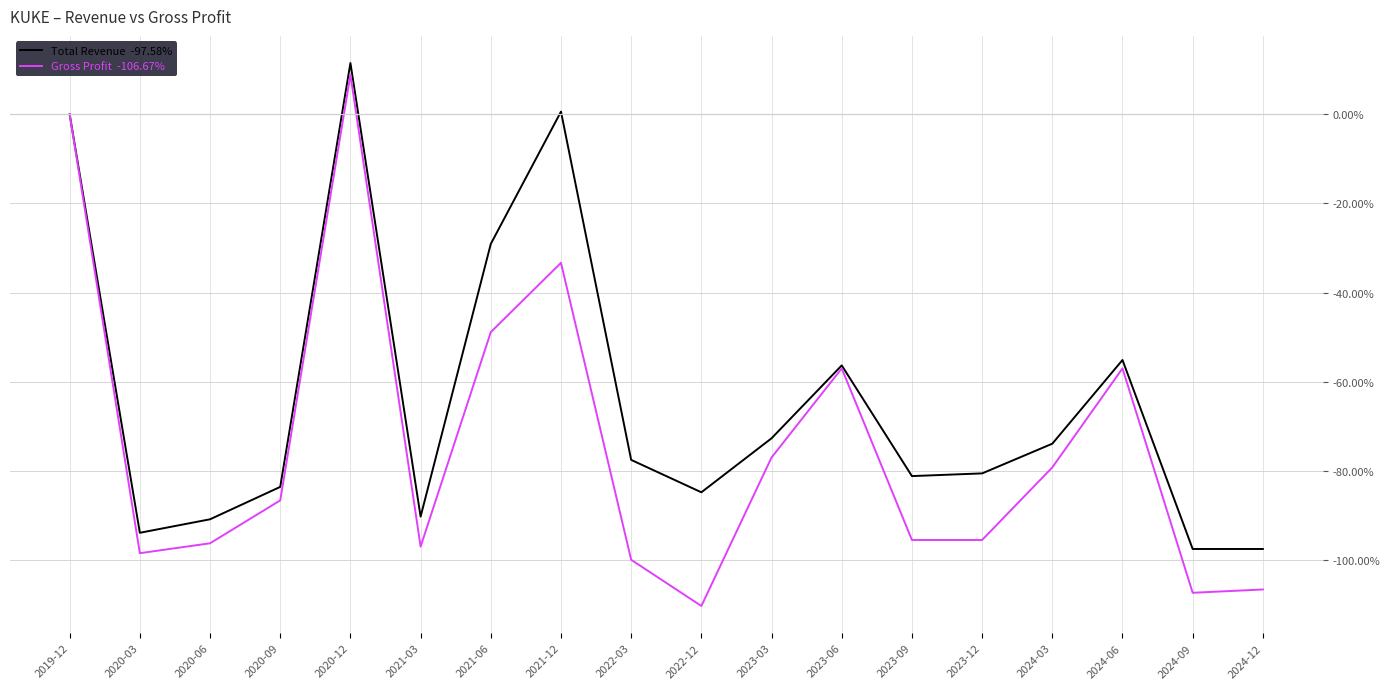

What is the spread (max minus min) of values at 2023-09?

14.3